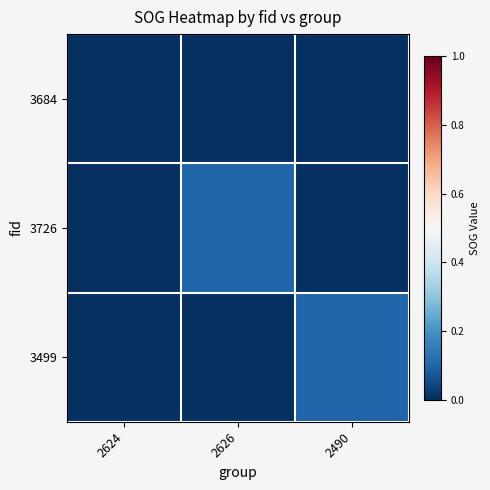

Which has a higher value, 2490 or 2624?

2490